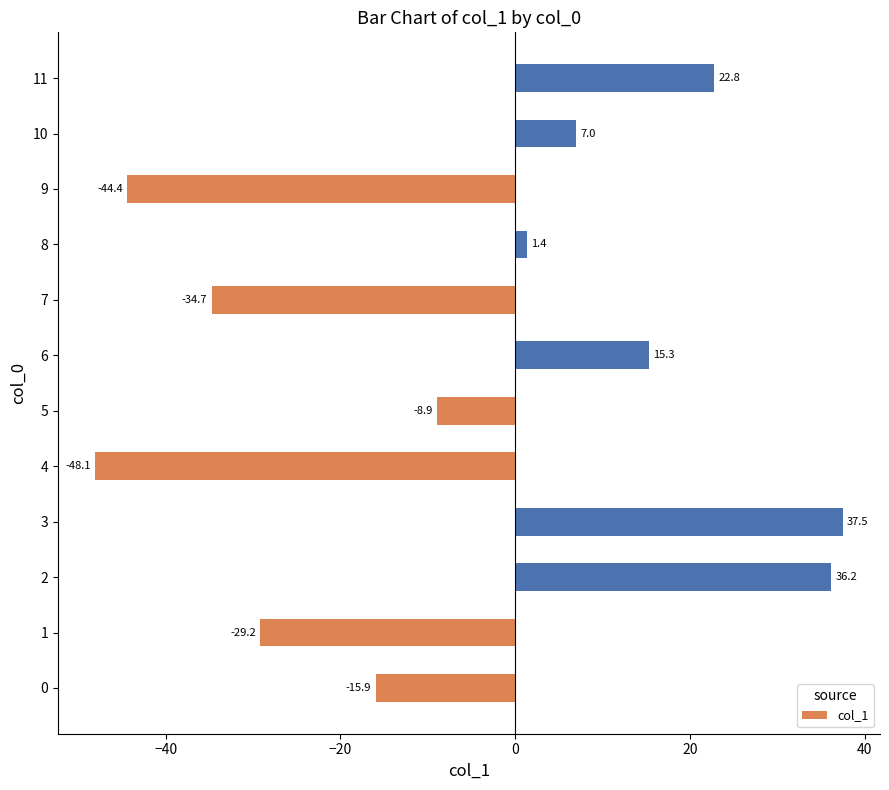

What is the difference between the maximum and second lowest values?

81.9